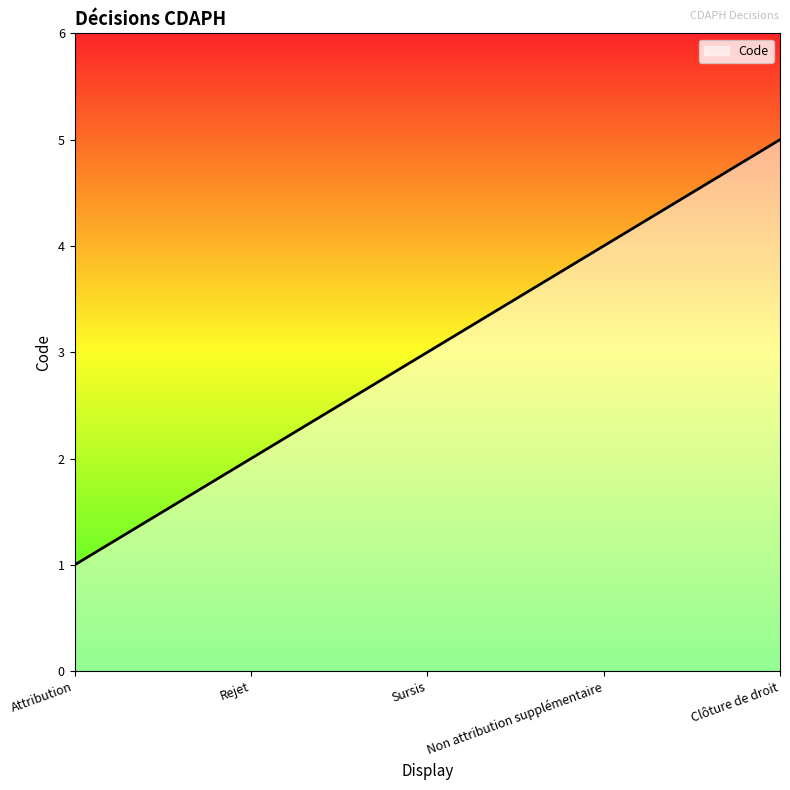

List the labels in order of value, largest first.

Clôture de droit, Non attribution supplémentaire, Sursis, Rejet, Attribution